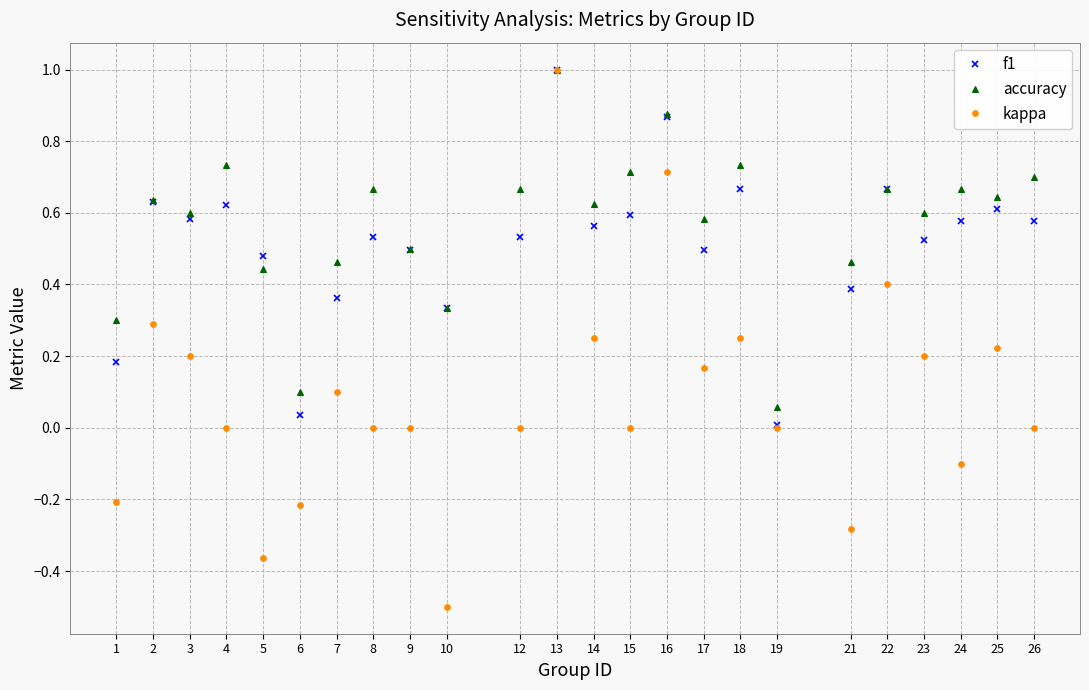

What is the value of the kappa point at the 10th from the left?

-0.5